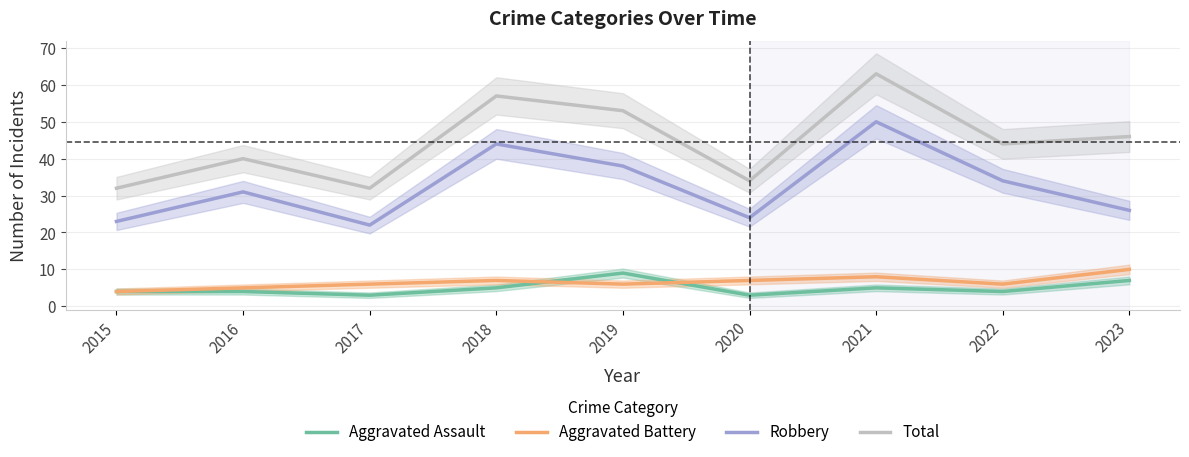

What is the value of the Total point at the 4th from the left?

57